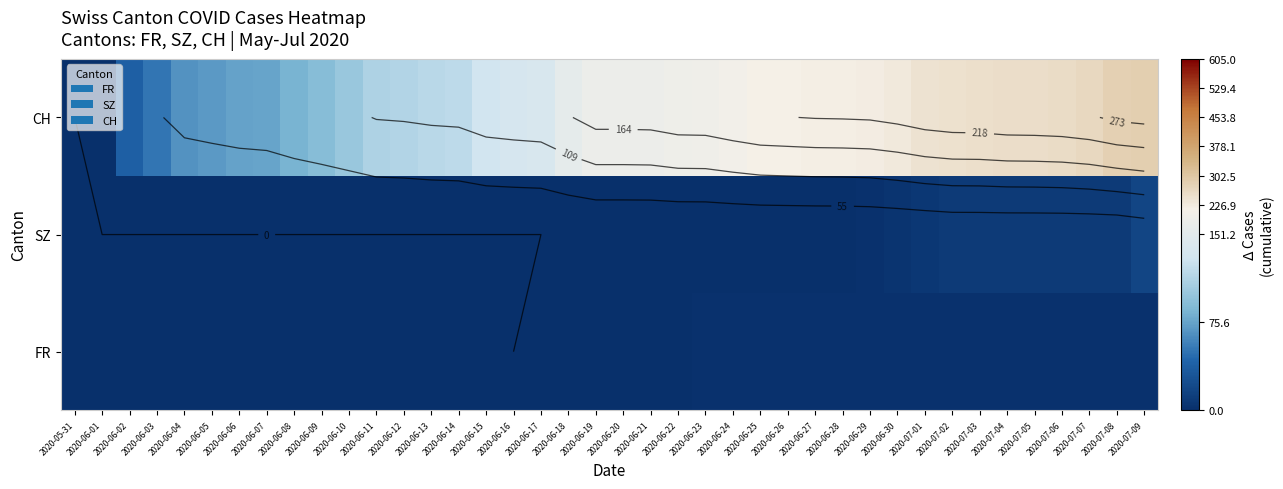

What is the sum of the SZ values at 2020-07-07 and 2020-07-05?

18